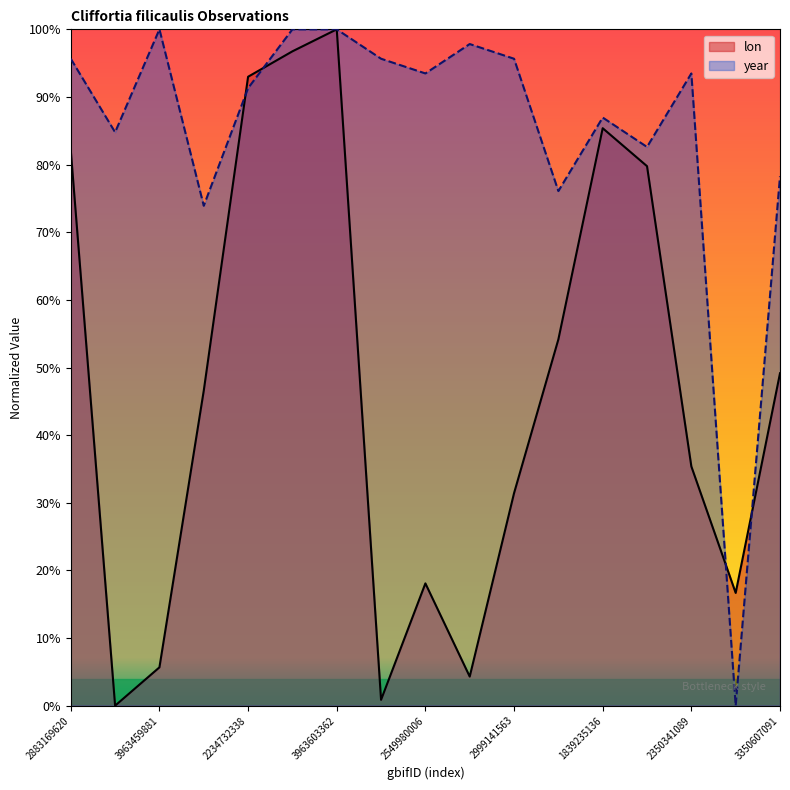

How many values in year are above zero?

16